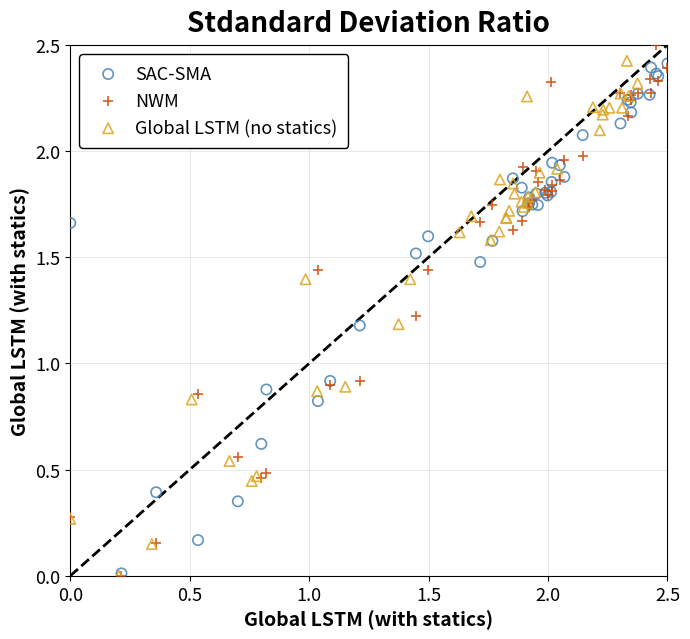

Which series has the largest Y range (max minus min)?

NWM